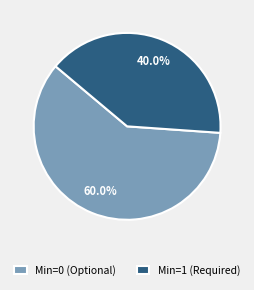

What percentage is NOT represented by Min=1 (Required)?

60.0%